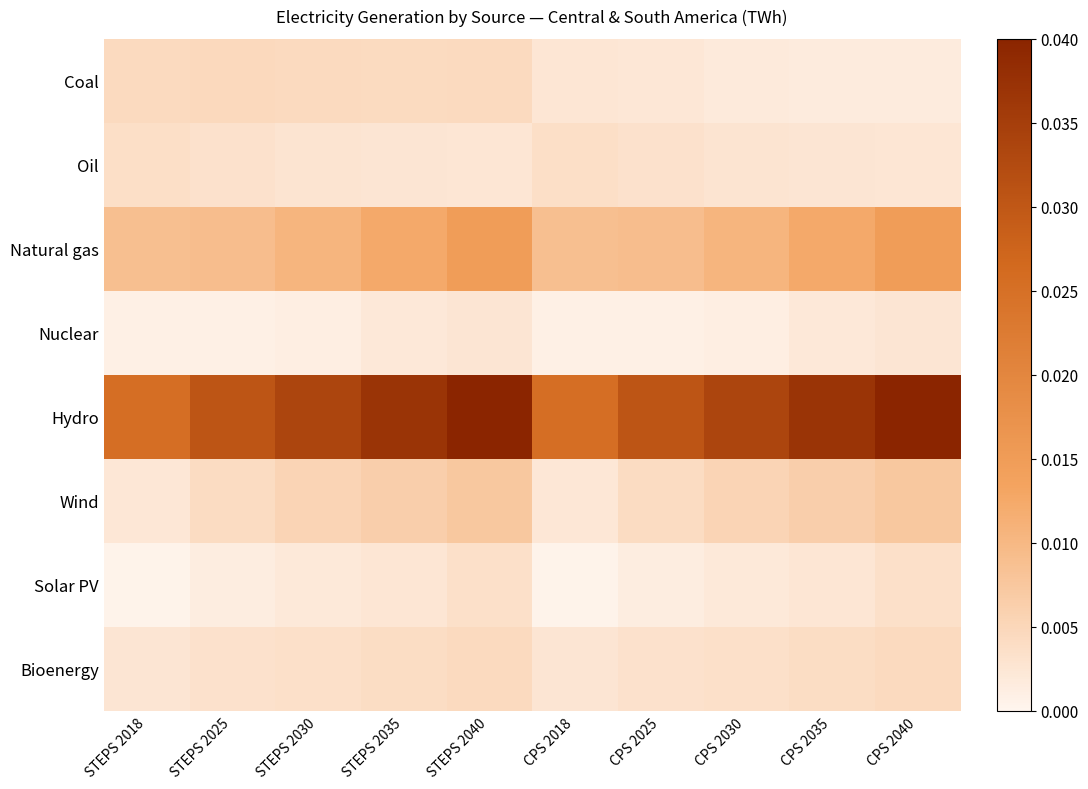

Which series has the largest range (max minus min)?

Hydro